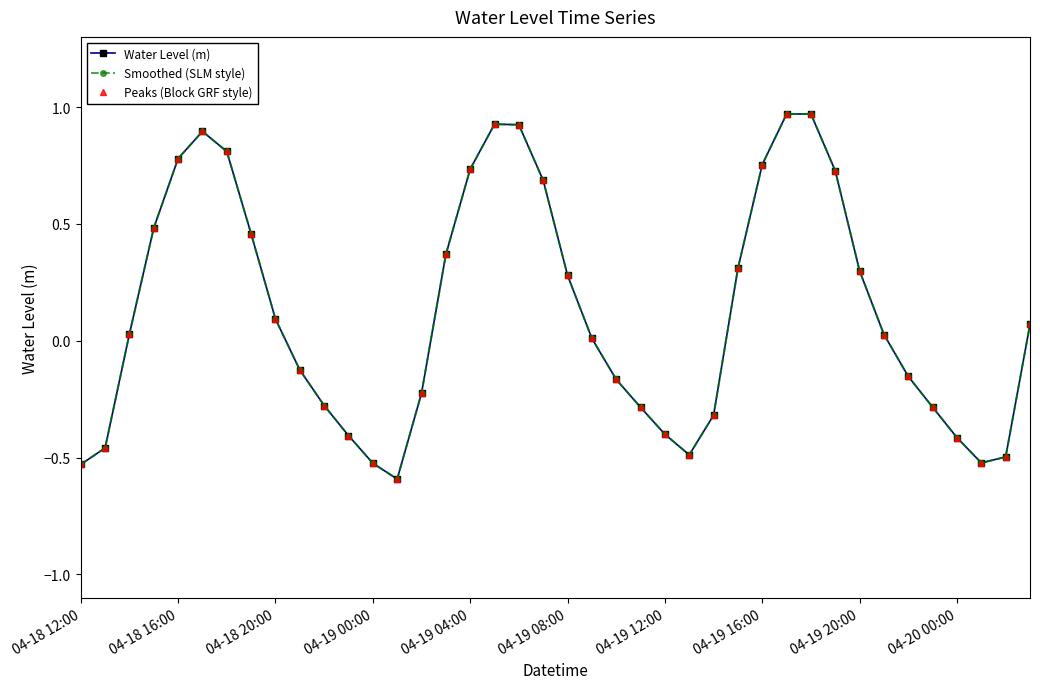

Reading left to right, transcribe all the data shown in this chart.

Water Level (m): -0.5	-0.5	0.0	0.5	0.8	0.9	0.8	0.5	0.1	-0.1	-0.3	-0.4	-0.5	-0.6	-0.2	0.4	0.7	0.9	0.9	0.7	0.3	0.0	-0.2	-0.3	-0.4	-0.5	-0.3	0.3	0.8	1.0	1.0	0.7	0.3	0.0	-0.2	-0.3	-0.4	-0.5	-0.5	0.1
Smoothed (SLM style): -0.5	-0.5	0.0	0.5	0.8	0.9	0.8	0.5	0.1	-0.1	-0.3	-0.4	-0.5	-0.6	-0.2	0.4	0.7	0.9	0.9	0.7	0.3	0.0	-0.2	-0.3	-0.4	-0.5	-0.3	0.3	0.8	1.0	1.0	0.7	0.3	0.0	-0.2	-0.3	-0.4	-0.5	-0.5	0.1
Peaks (Block GRF style): -0.5	-0.5	0.0	0.5	0.8	0.9	0.8	0.5	0.1	-0.1	-0.3	-0.4	-0.5	-0.6	-0.2	0.4	0.7	0.9	0.9	0.7	0.3	0.0	-0.2	-0.3	-0.4	-0.5	-0.3	0.3	0.8	1.0	1.0	0.7	0.3	0.0	-0.2	-0.3	-0.4	-0.5	-0.5	0.1